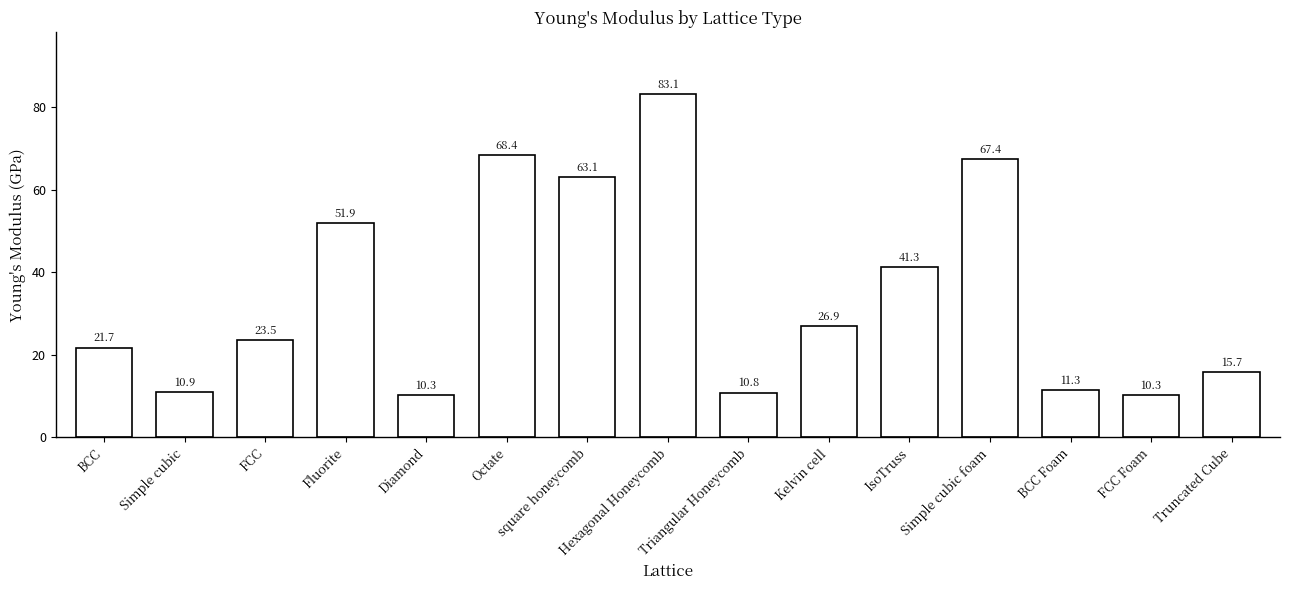

Reading left to right, list all the values displayed in this chart.

BCC=21.7	Simple cubic=10.9	FCC=23.5	Fluorite=51.9	Diamond=10.3	Octate=68.4	square honeycomb=63.1	Hexagonal Honeycomb=83.1	Triangular Honeycomb=10.8	Kelvin cell=26.9	IsoTruss=41.3	Simple cubic foam=67.4	BCC Foam=11.3	FCC Foam=10.3	Truncated Cube=15.7